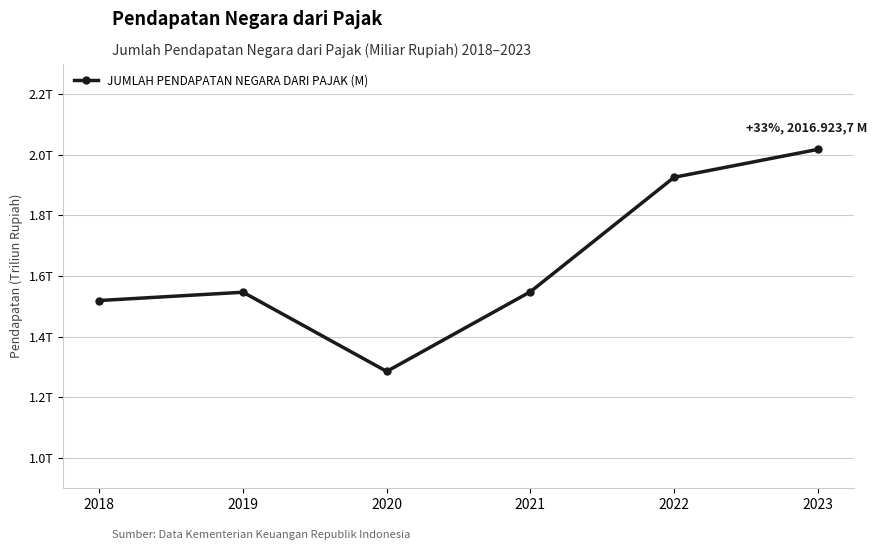

Reading left to right, transcribe all the data shown in this chart.

2018=1518789.8	2019=1546141.9	2020=1285136.3	2021=1547841.1	2022=1924937.5	2023=2016923.7